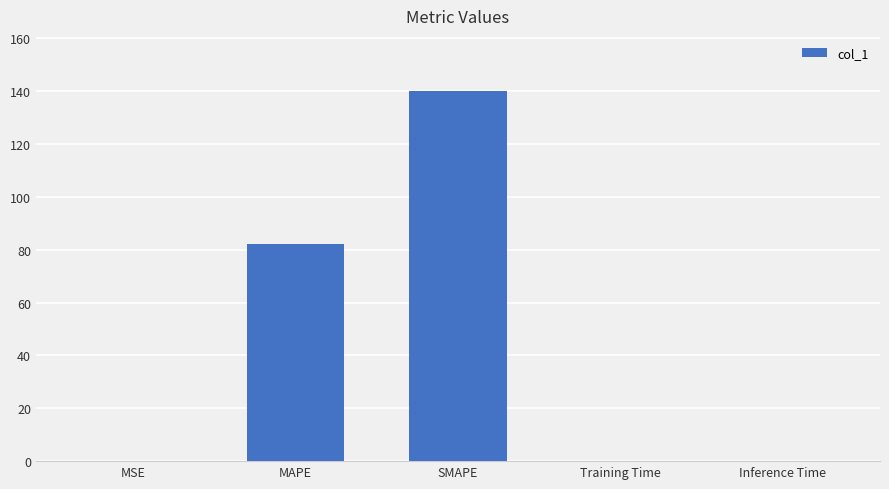

At which category does the chart reach its peak across all series?

SMAPE